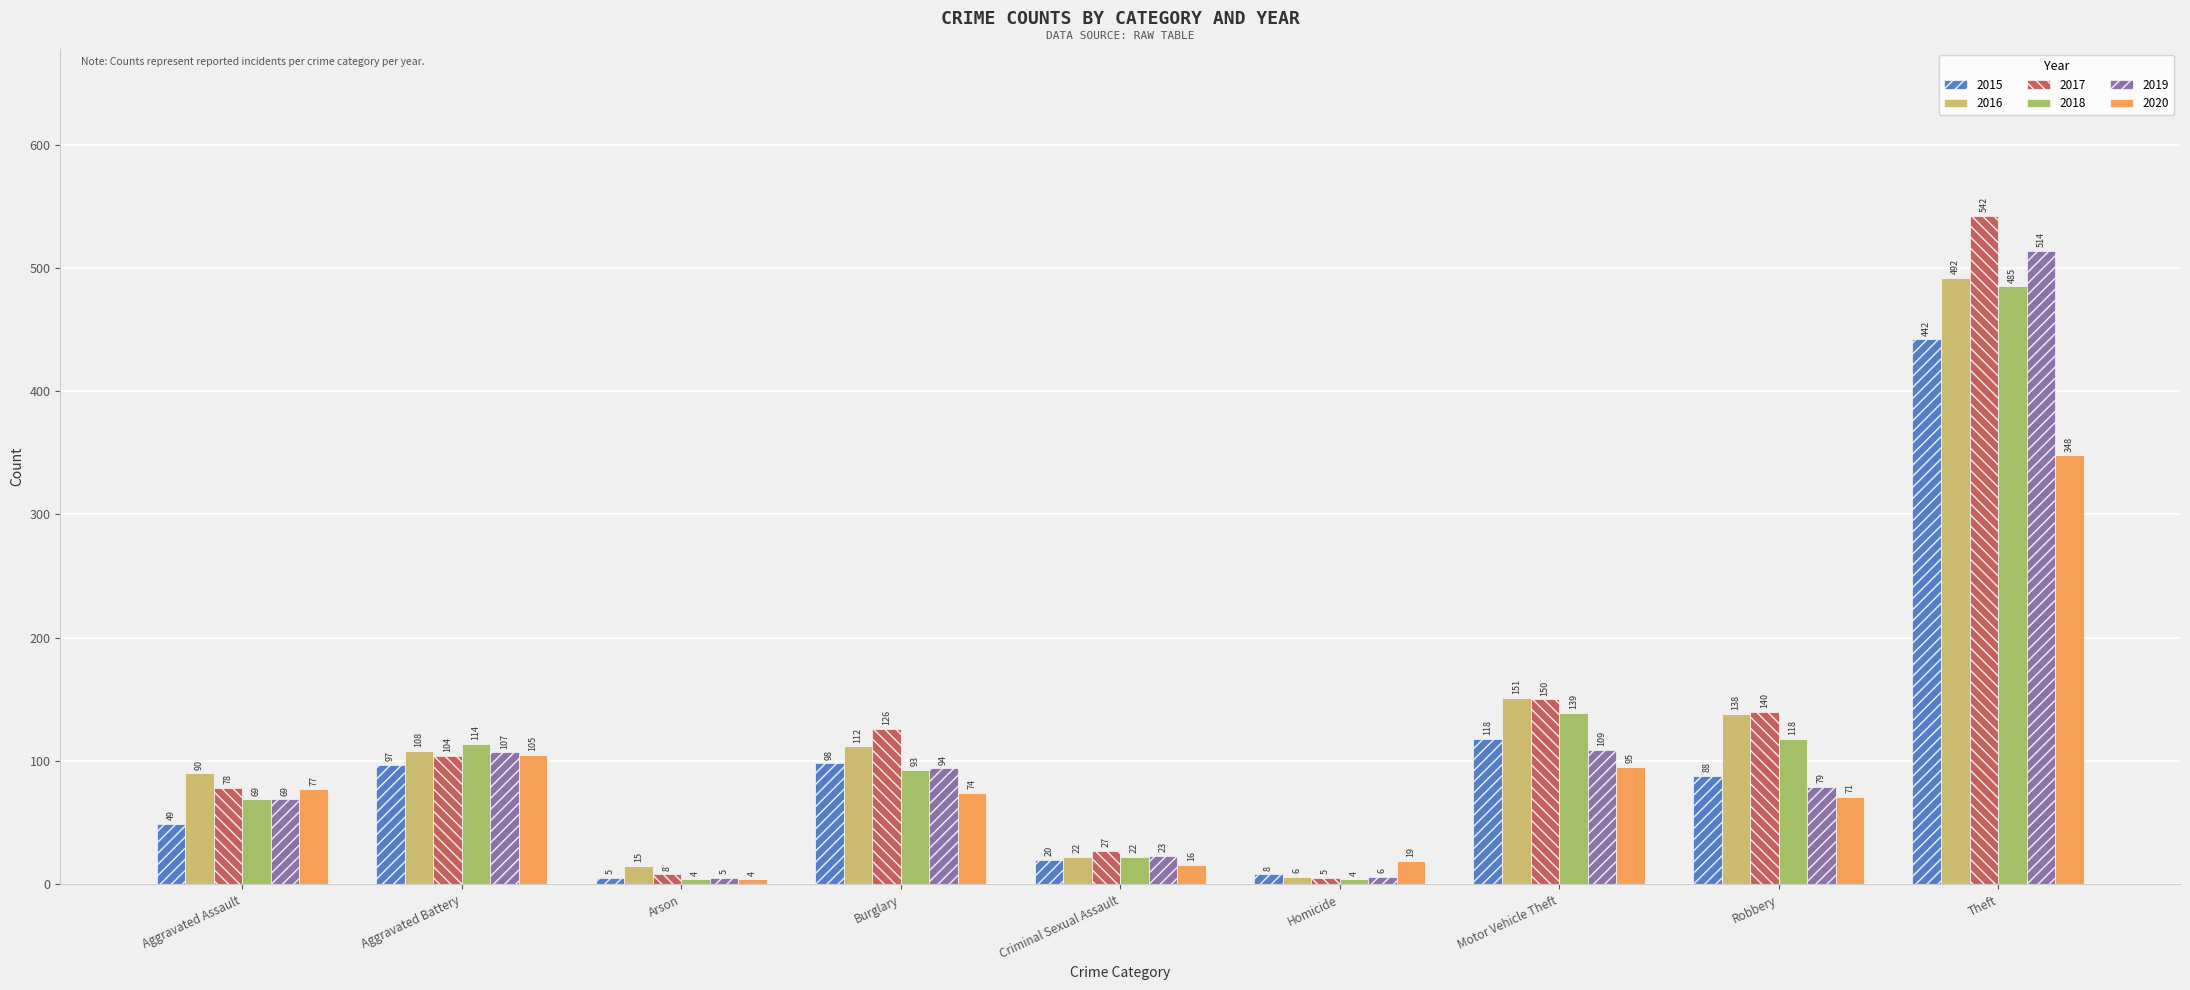

How many bars are there in total?

54